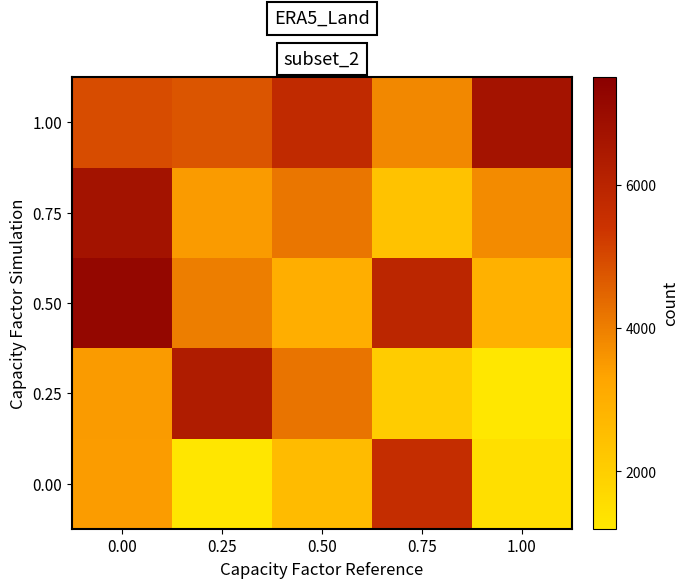

List the series in order of their overall mean, lowest first.

0.00, 0.25, 0.75, 0.50, 1.00